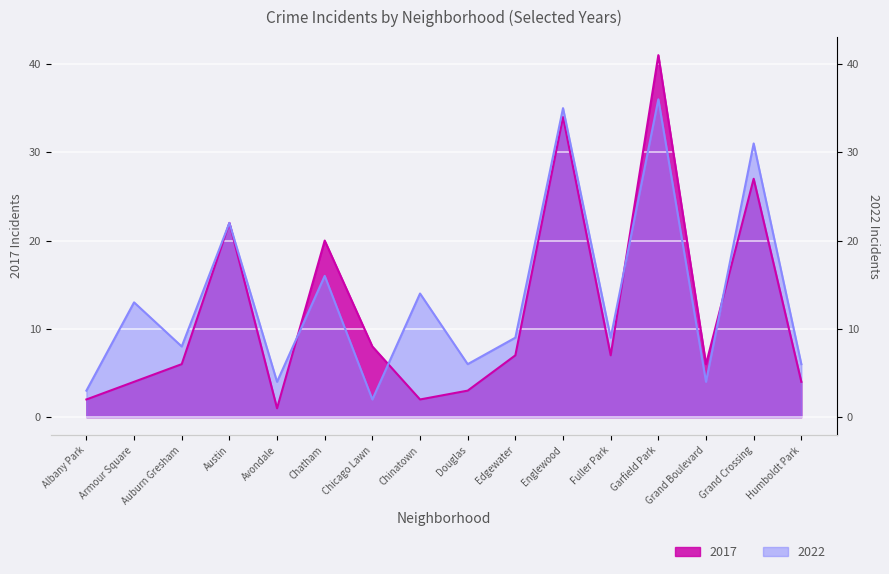

Between Fuller Park and Armour Square, which is larger?

Fuller Park